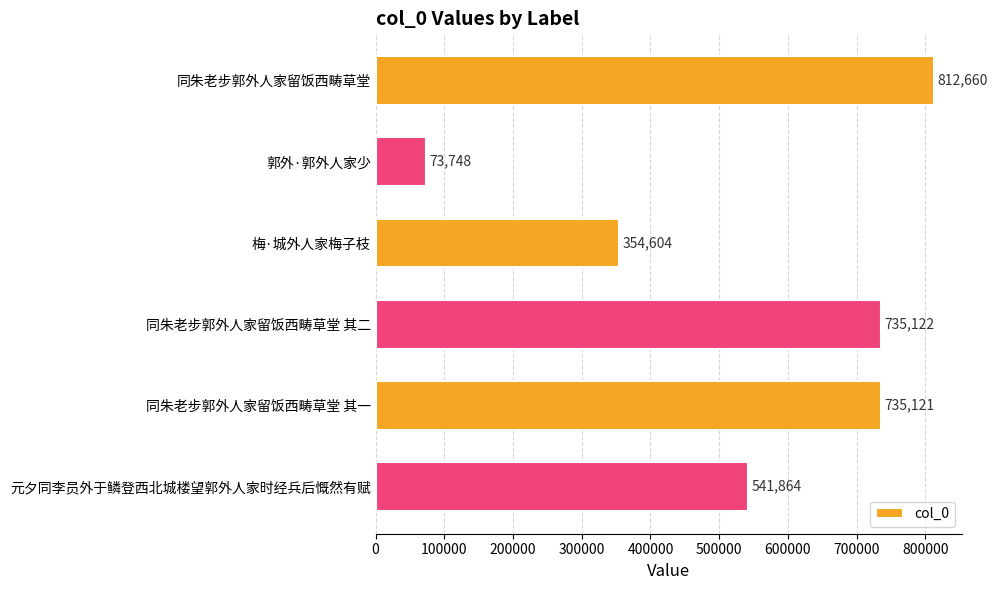

Count the number of data series in this chart.

1